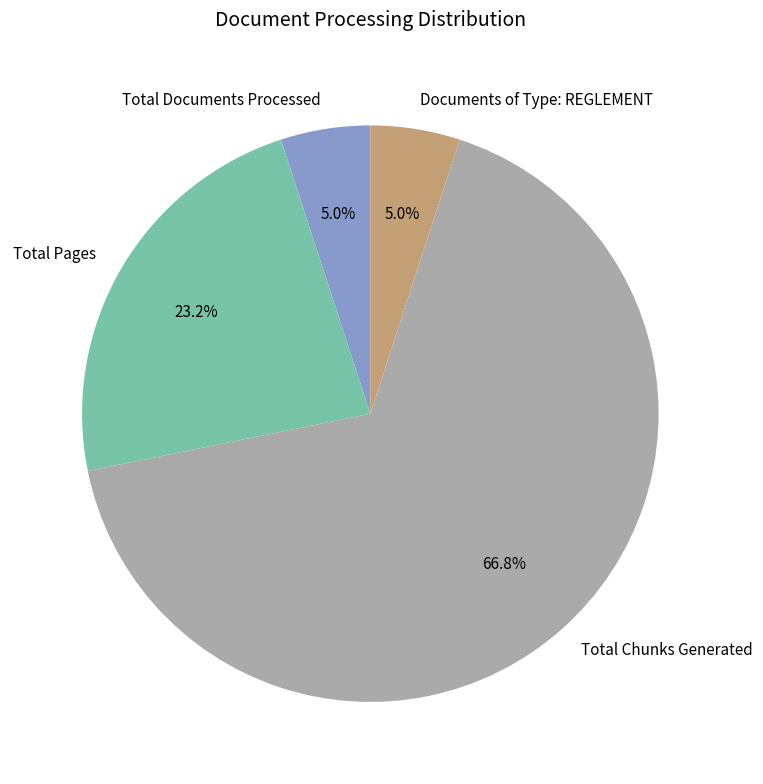

What percentage do Documents of Type: REGLEMENT and Total Documents Processed together represent?

10.0%